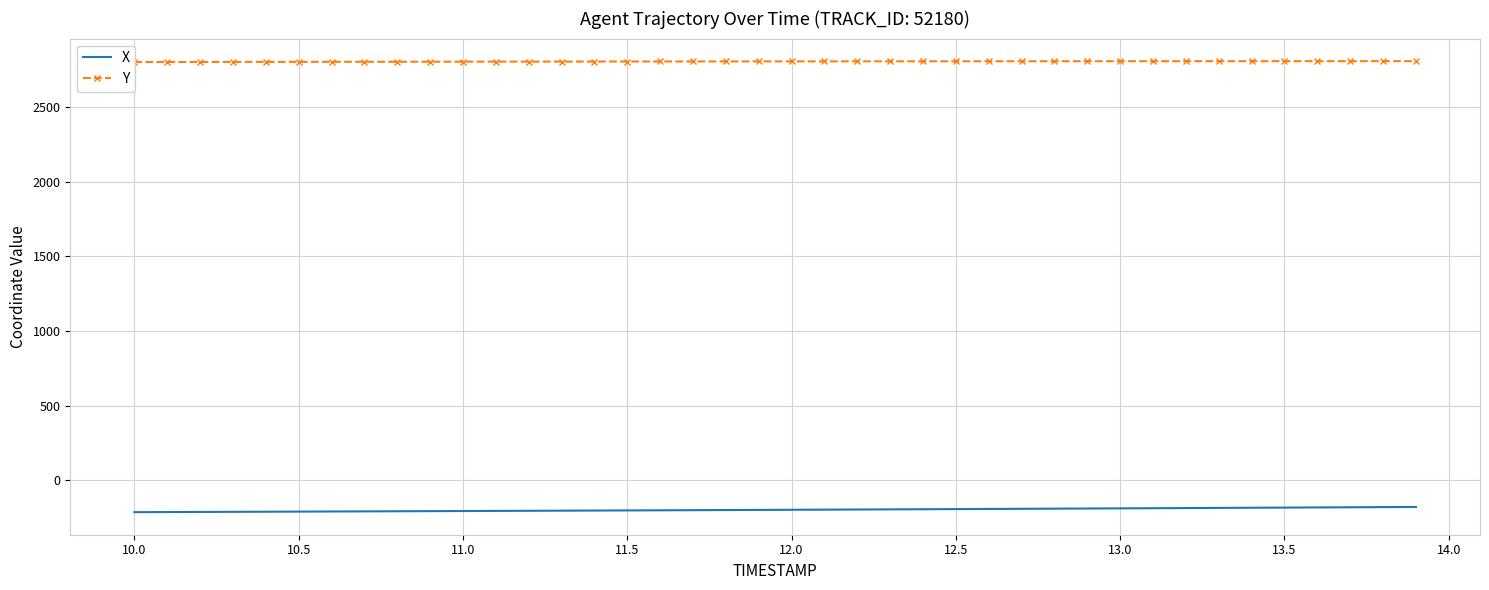

Rank the series by their average value, from highest to lowest.

Y, X